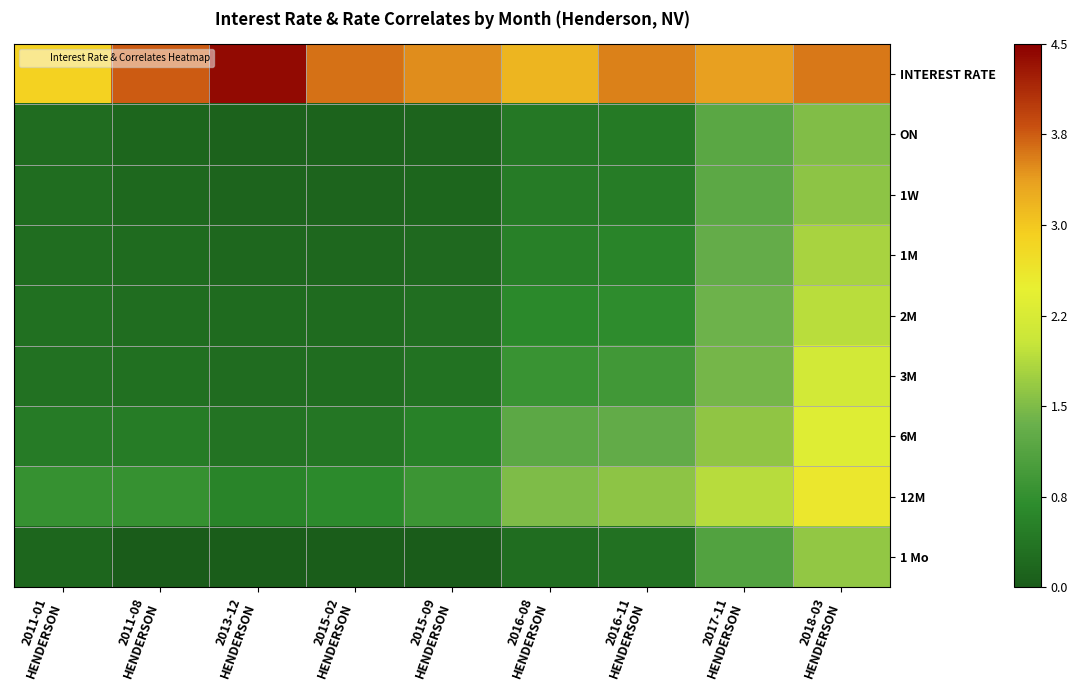

At 2018-03 HENDERSON, list the series in order from largest to smallest.

INTEREST RATE, 12M, 6M, 3M, 2M, 1M, 1 Mo, 1W, ON